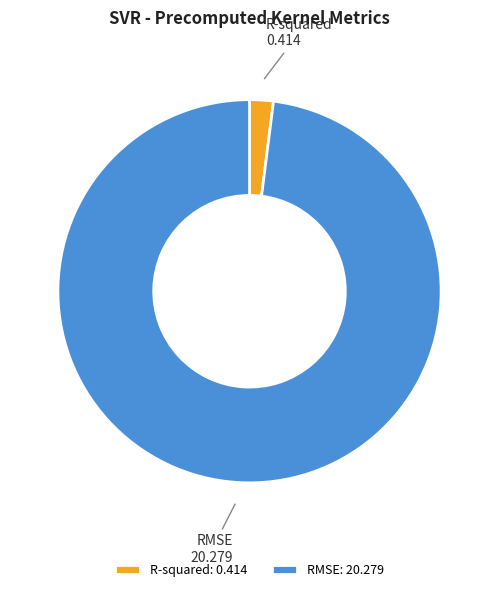

How many segments does this pie chart have?

2